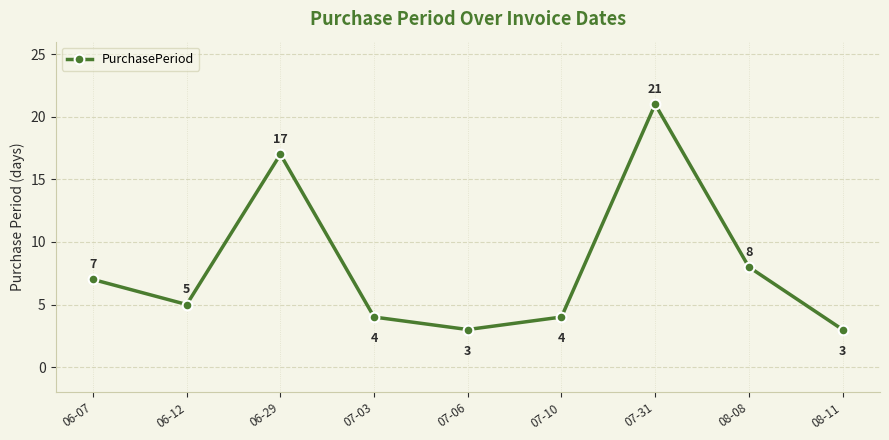

Between 06-12 and 08-08, which is larger?

08-08